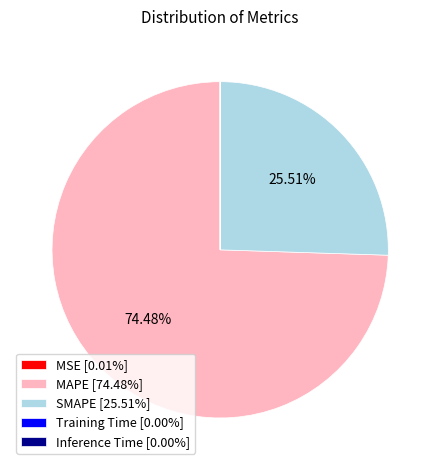

Which category accounts for the majority?

MAPE